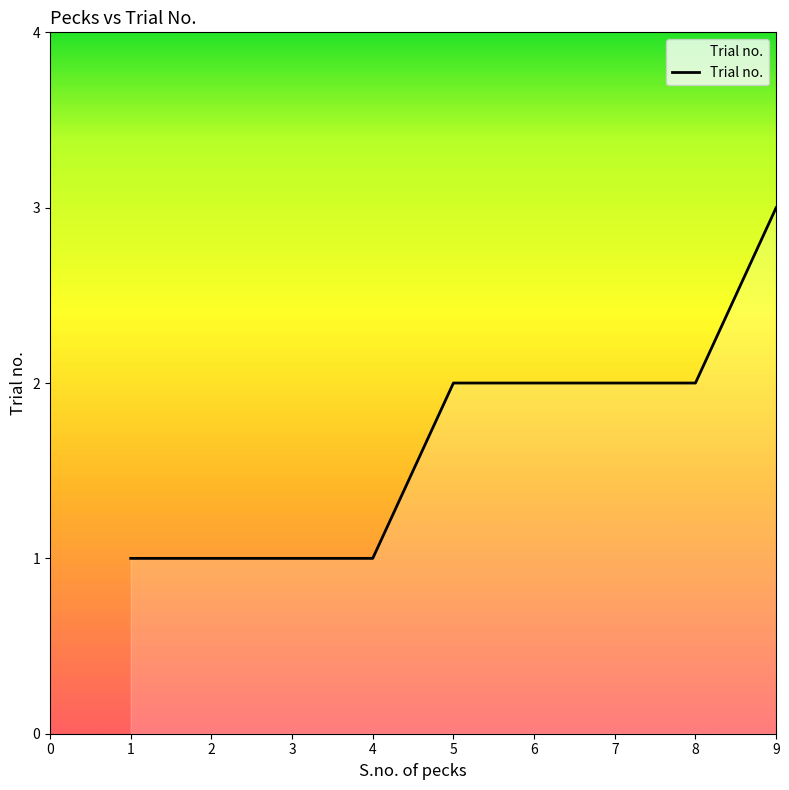

Approximately how many times larger is the value at 2 compared to 6?

0.5